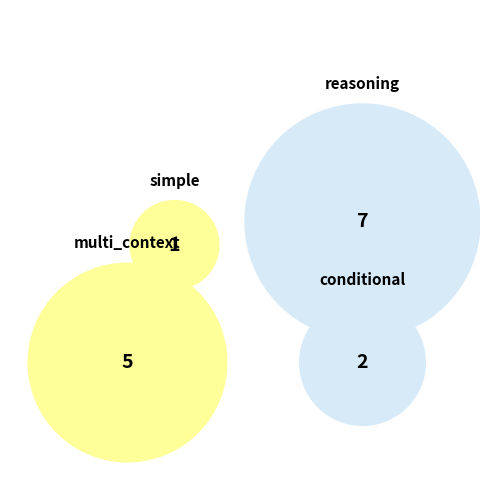

What is the change in value from reasoning to multi_context?

-2